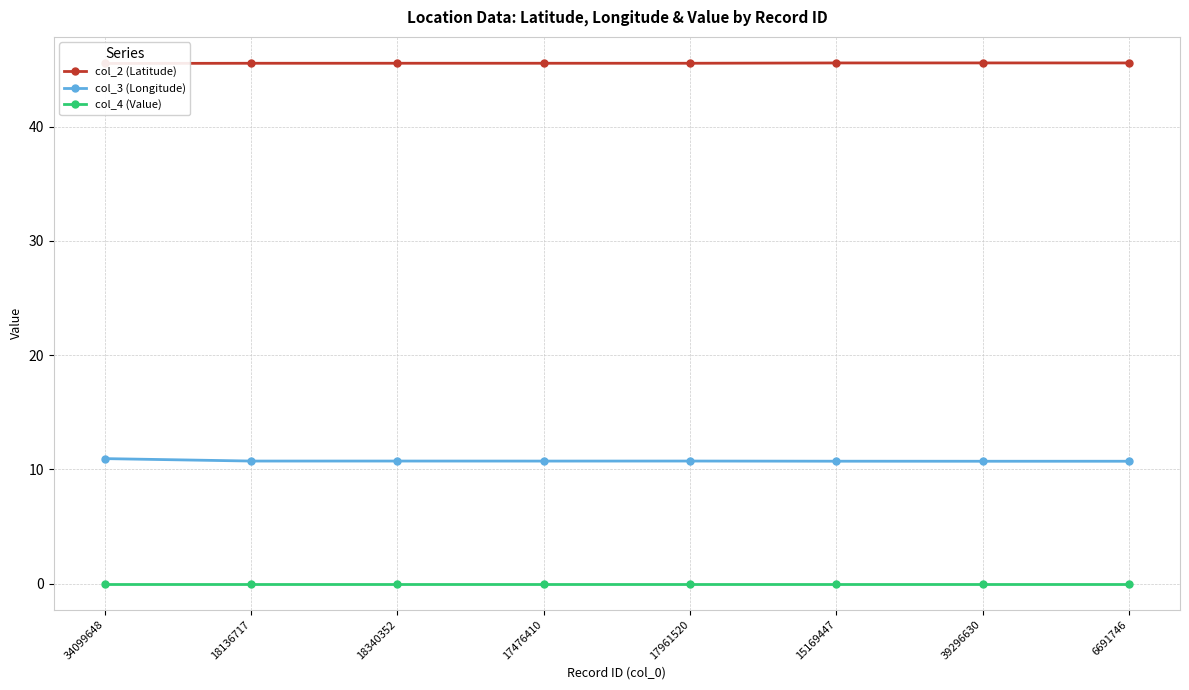

At how many categories does at least one series exceed 30?

8